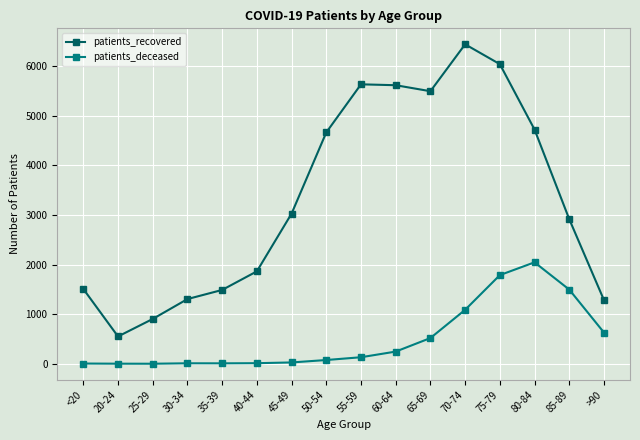

True or false: patients_recovered and patients_deceased cross at least once.

False